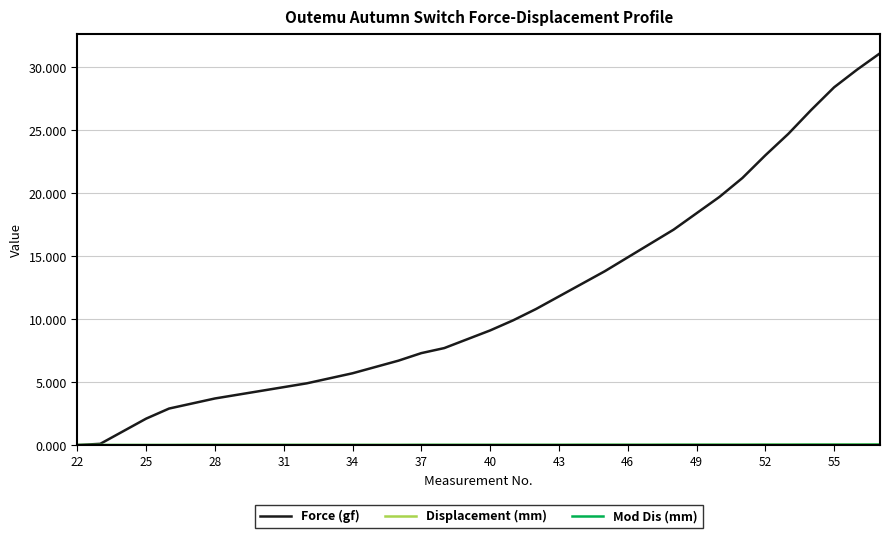

What is the maximum value shown in the chart?

31.1